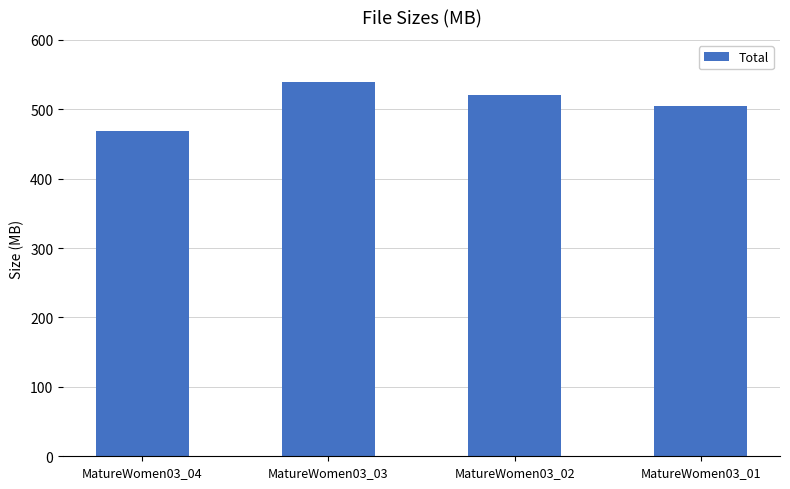

How many values exceed 520?

2